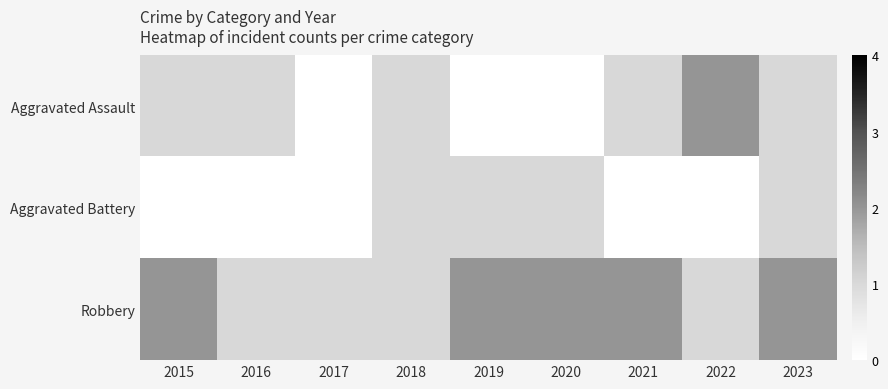

How many distinct data groups are displayed?

3